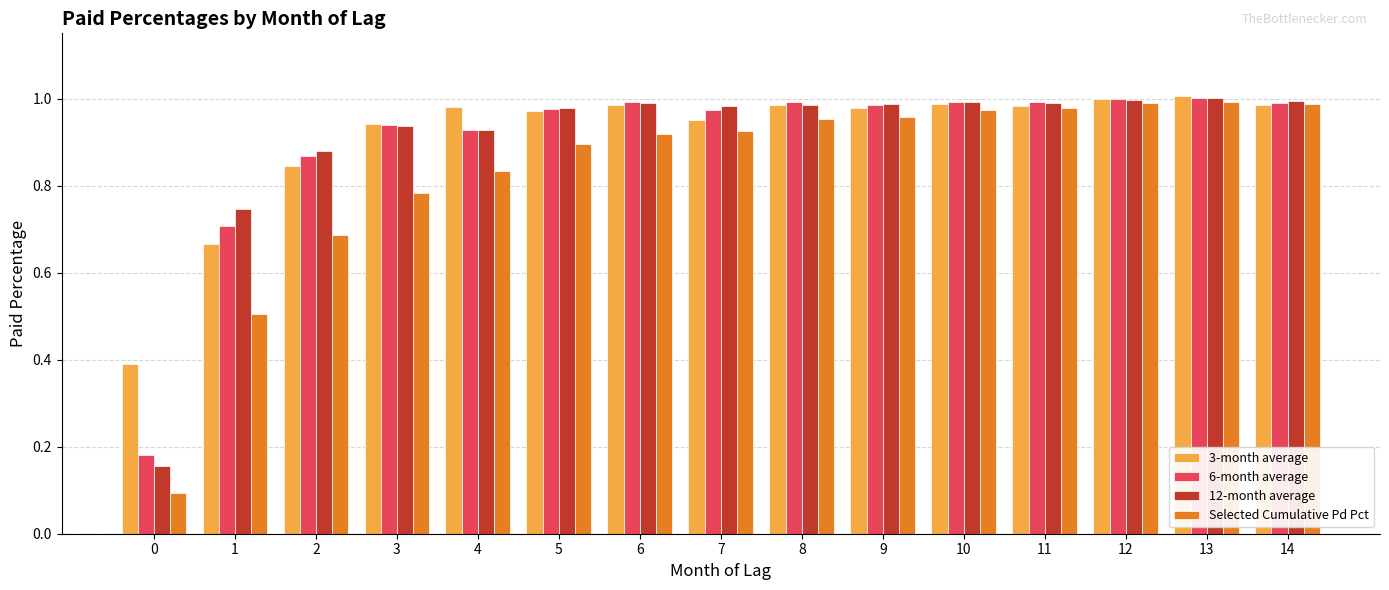

At how many categories does at least one series exceed 0?

15